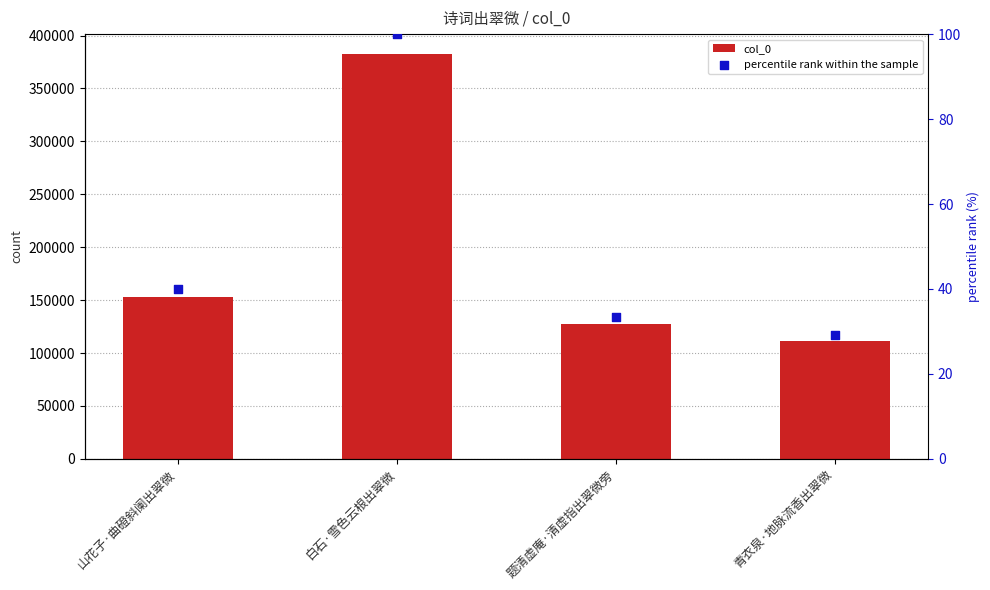

What are all the series names shown in the legend?

col_0, percentile rank within the sample